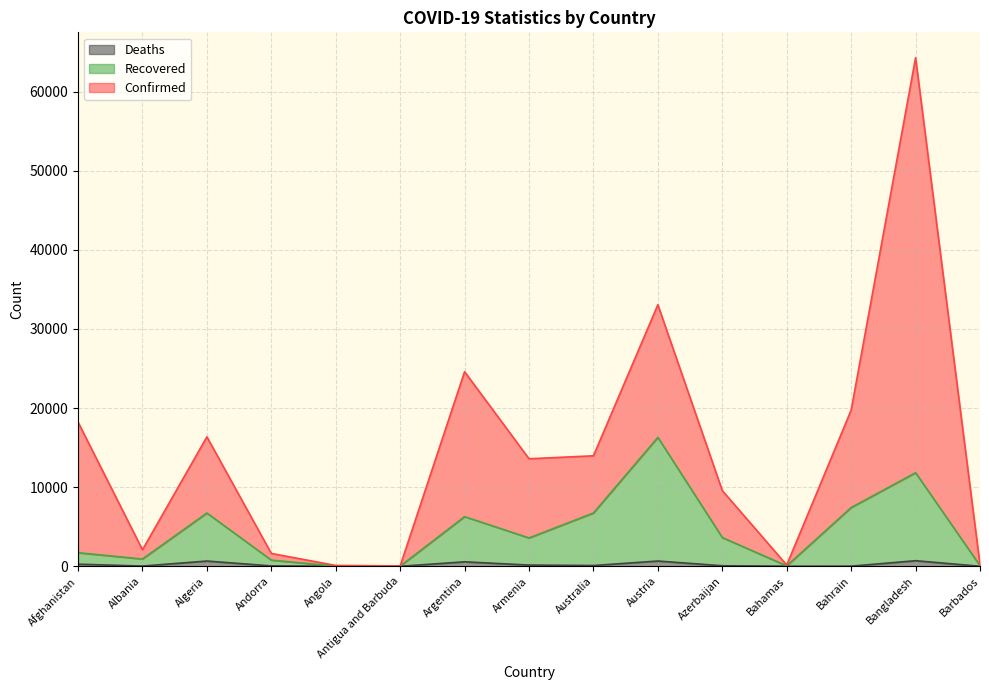

What is the minimum value for Recovered?

22